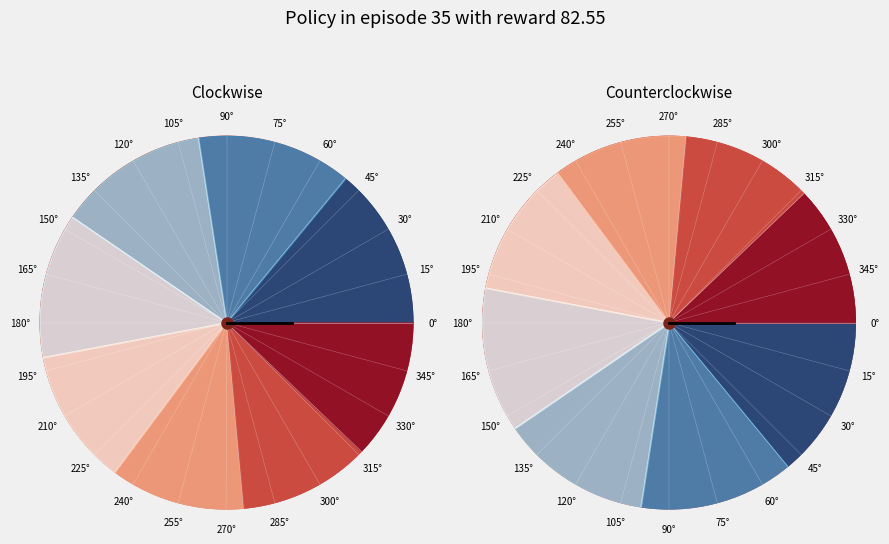

True or false: G accounts for 20% of the total.

False